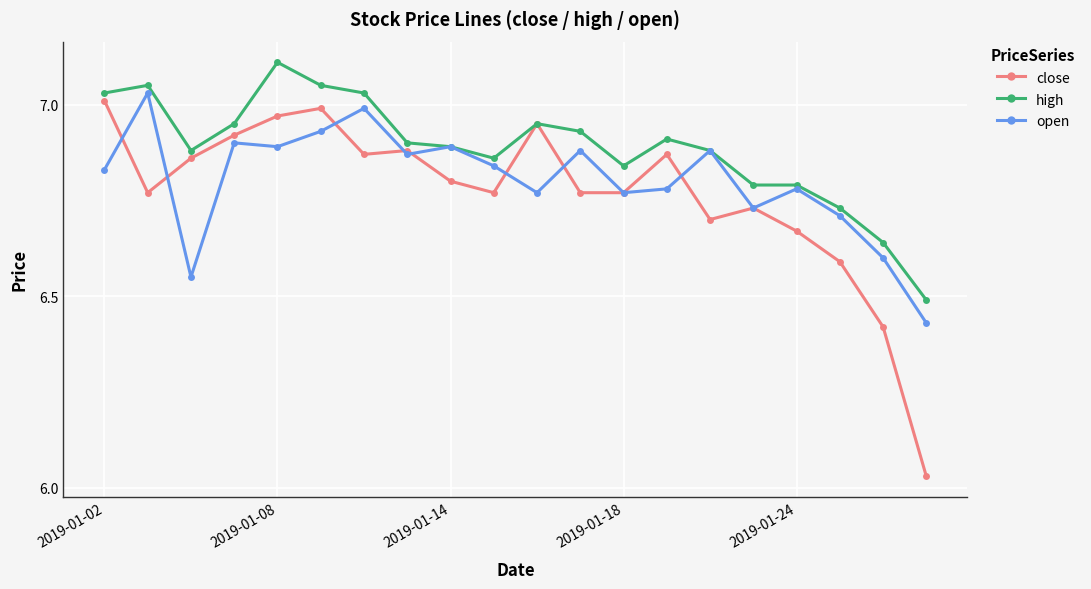

How many series are shown in this chart?

3